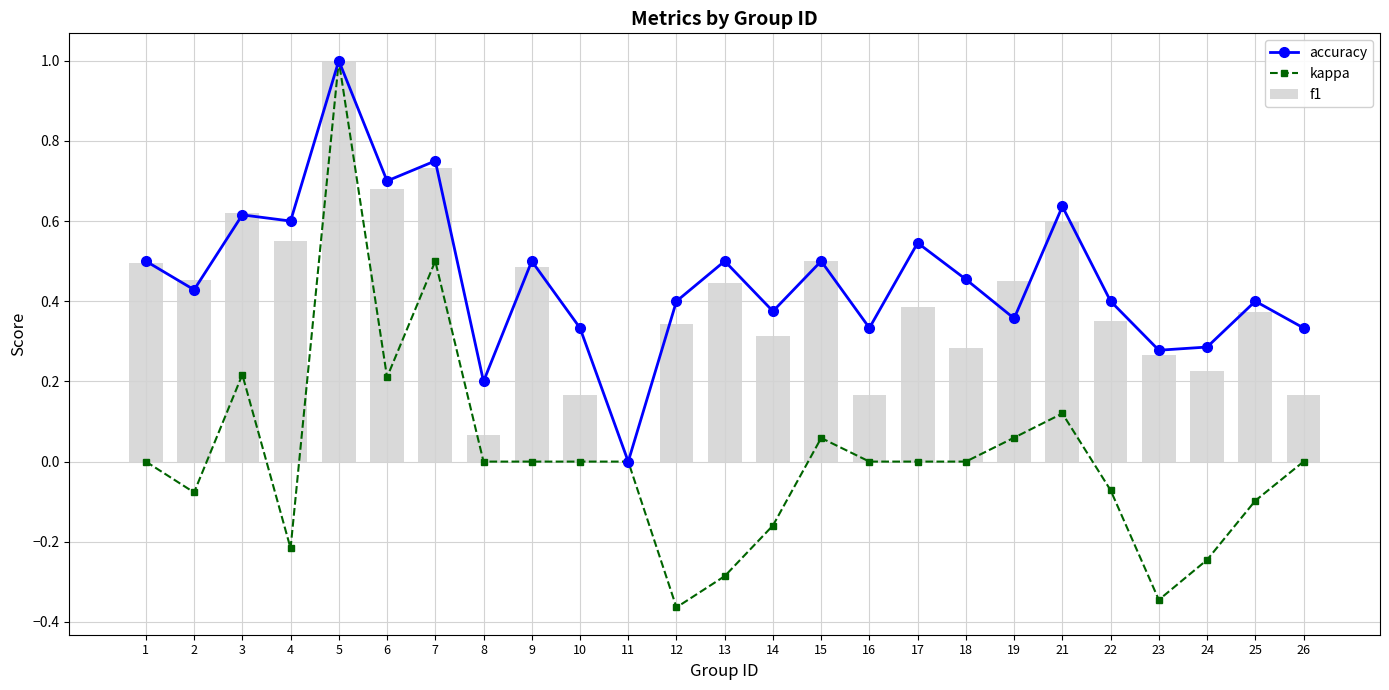

How many data points in f1 are above 0?

24